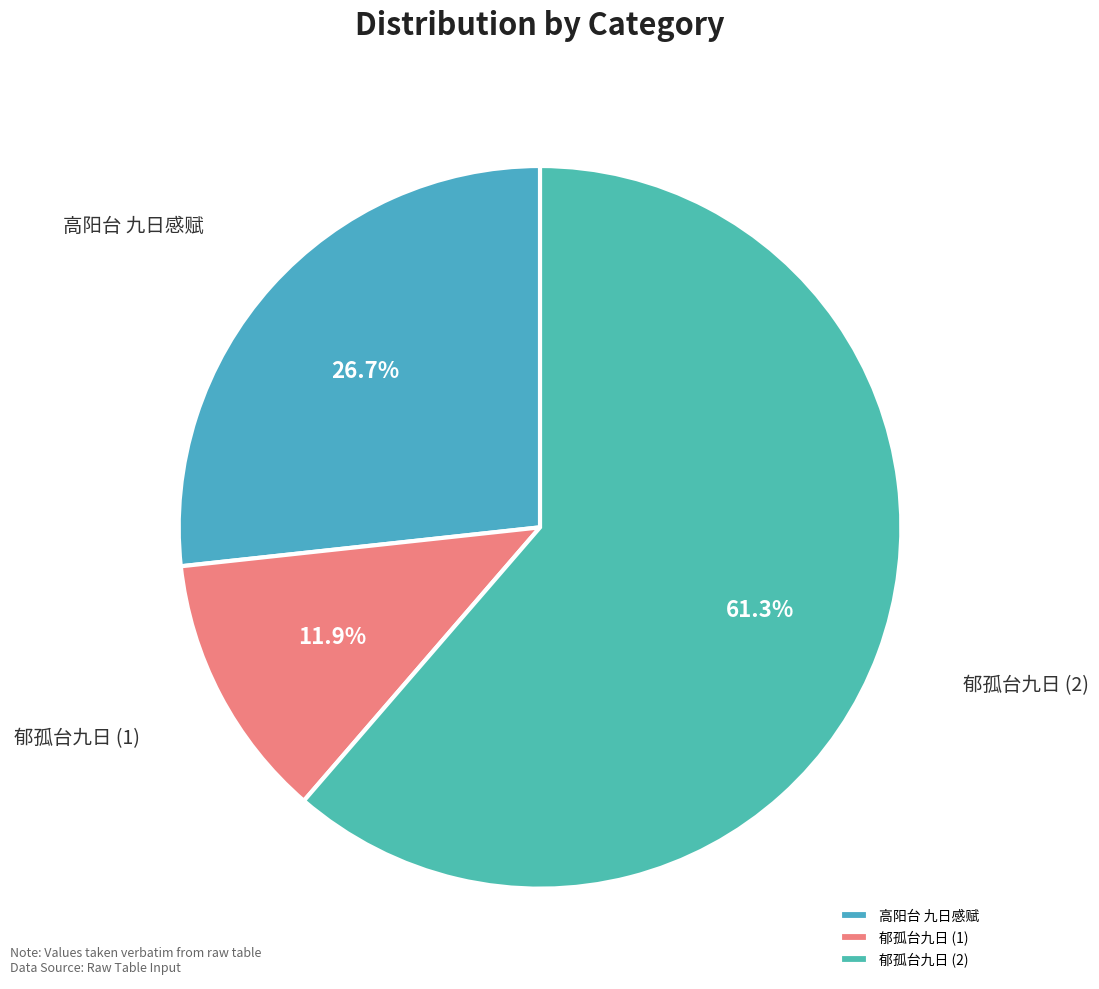

What percentage is the 高阳台 九日感赋 slice, to the nearest percent?

27%